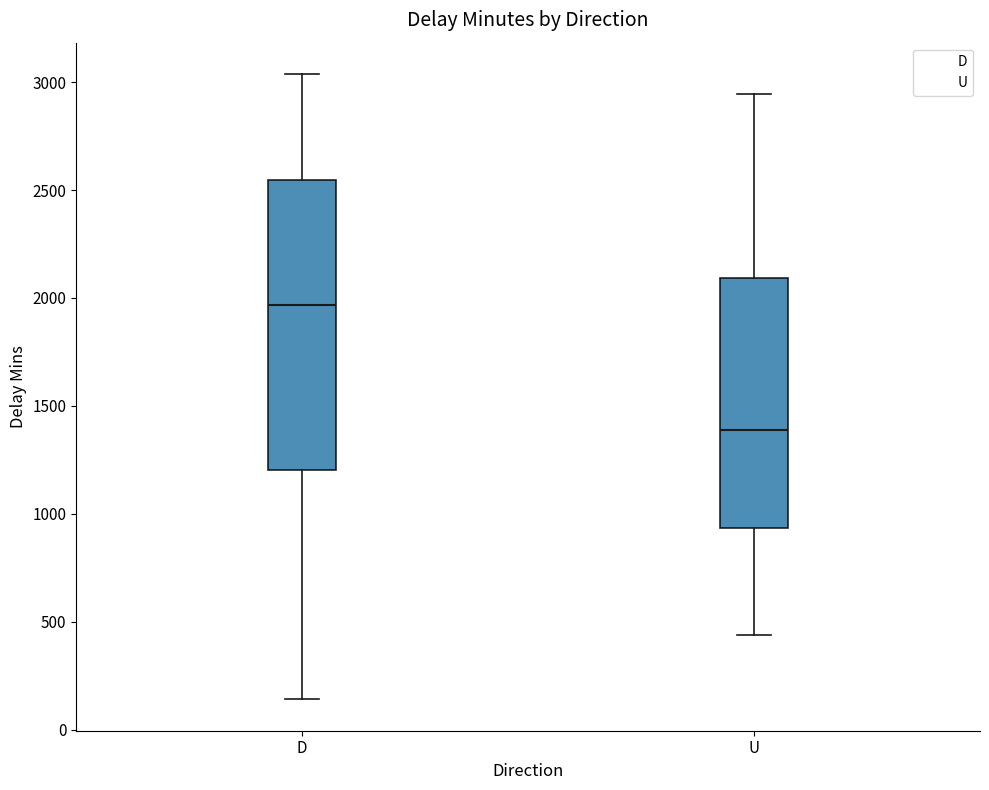

Reading left to right, read every box against the y-axis: the position of its median line, the range the box covers, and the ends of its whiskers. The values are not printed on the chart, so give them approximately, as read against the axis.

D: median 1950, box 1200 to 2550, whiskers 150 to 3050
U: median 1400, box 950 to 2100, whiskers 450 to 2950